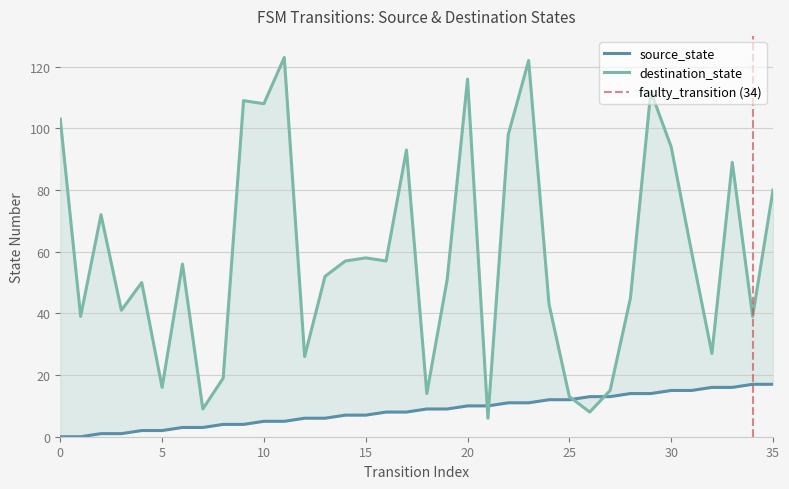

Rank the categories by source_state value from lowest to highest.

0, 1, 2, 3, 4, 5, 6, 7, 8, 9, 10, 11, 12, 13, 14, 15, 16, 17, 18, 19, 20, 21, 22, 23, 24, 25, 26, 27, 28, 29, 30, 31, 32, 33, 34, 35